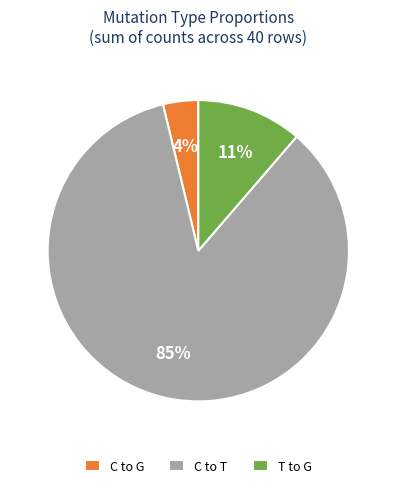

What percentage is the T to G slice, to the nearest percent?

11%